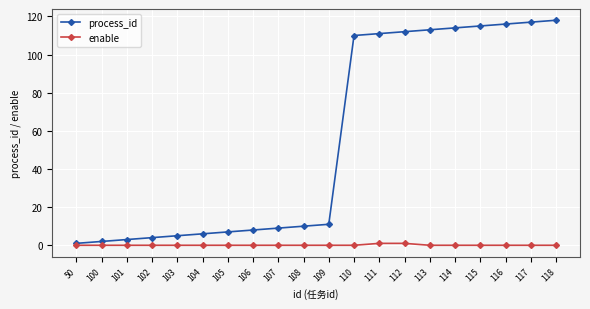

What is the maximum value for enable?

1